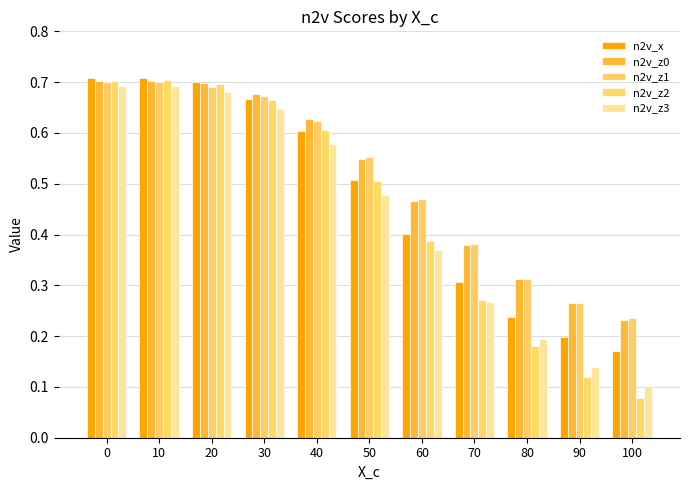

What is the approximate value of n2v_z3 at 50?

0.5